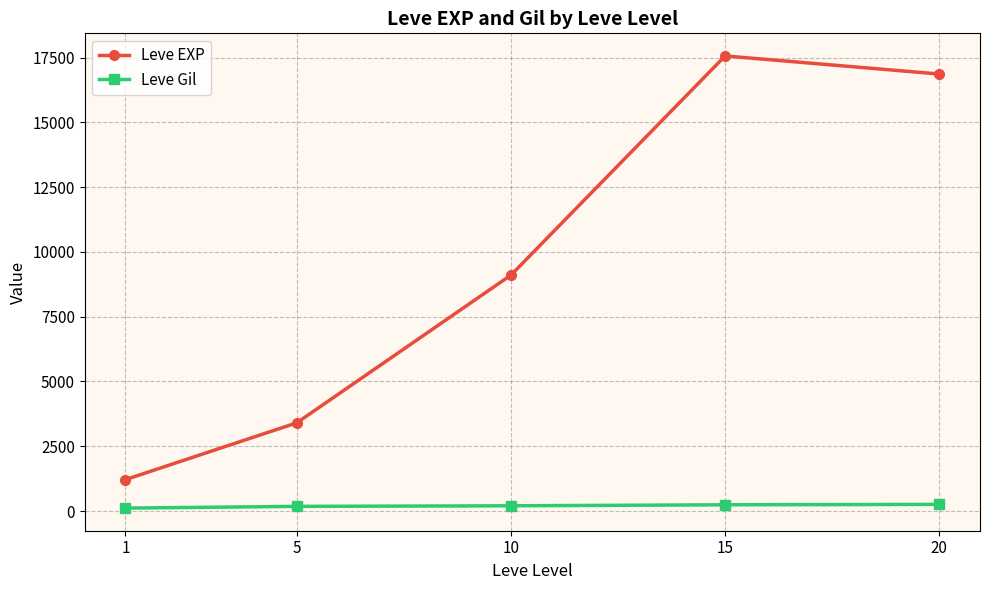

At how many categories does at least one series exceed 16133?

2